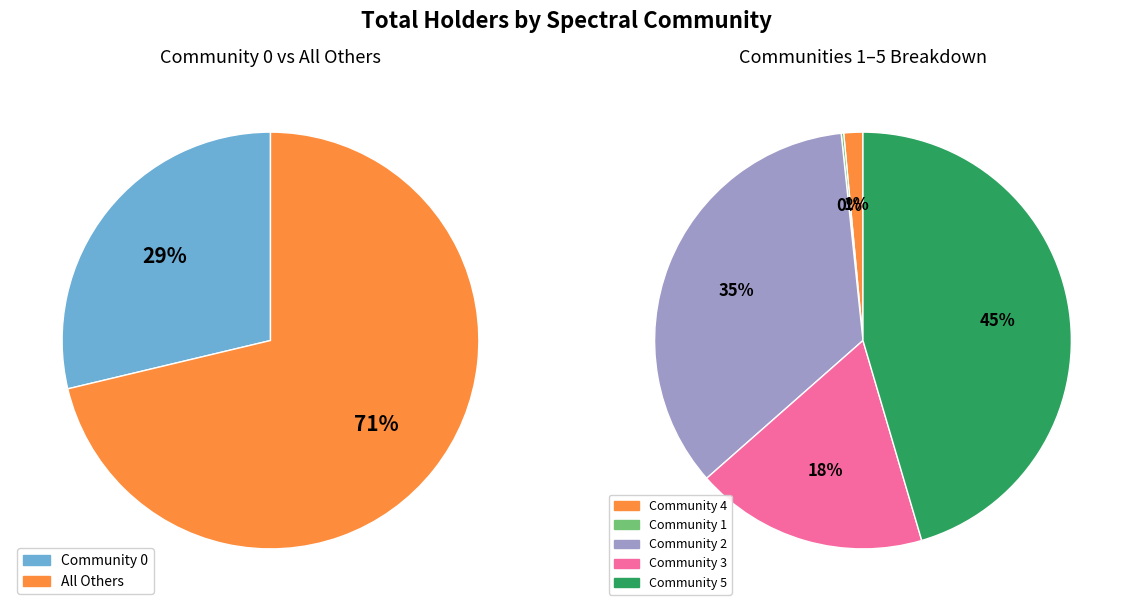

Which slice is the largest?

Community 5